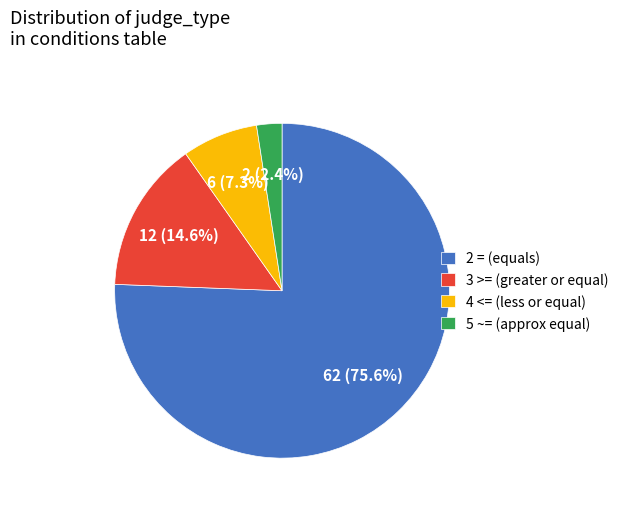

What percentage is the 2 = slice, to the nearest percent?

76%